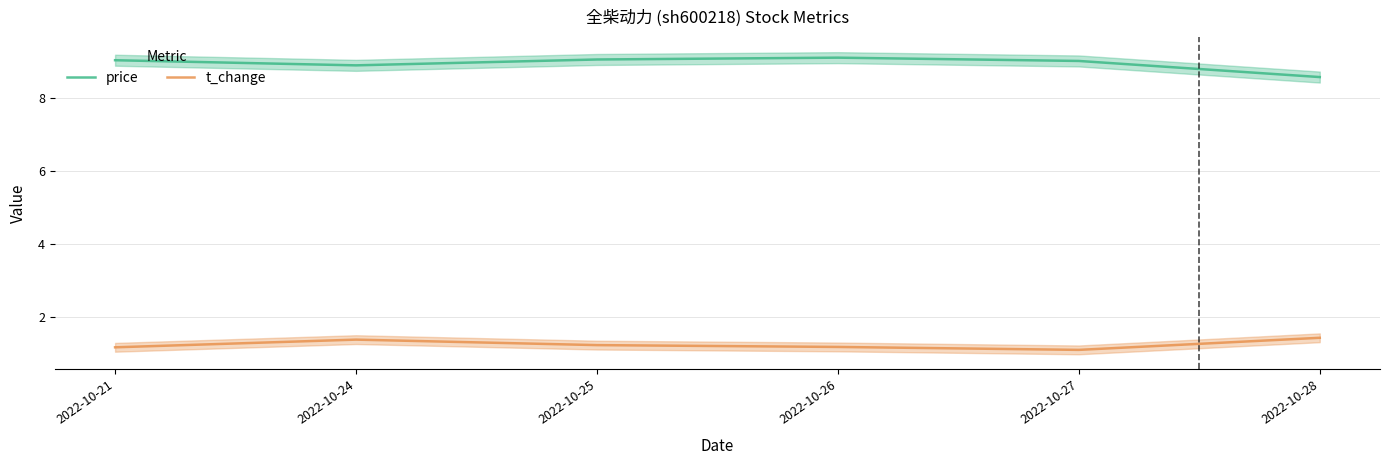

What is the difference between the maximum and minimum values in the price series?

0.5